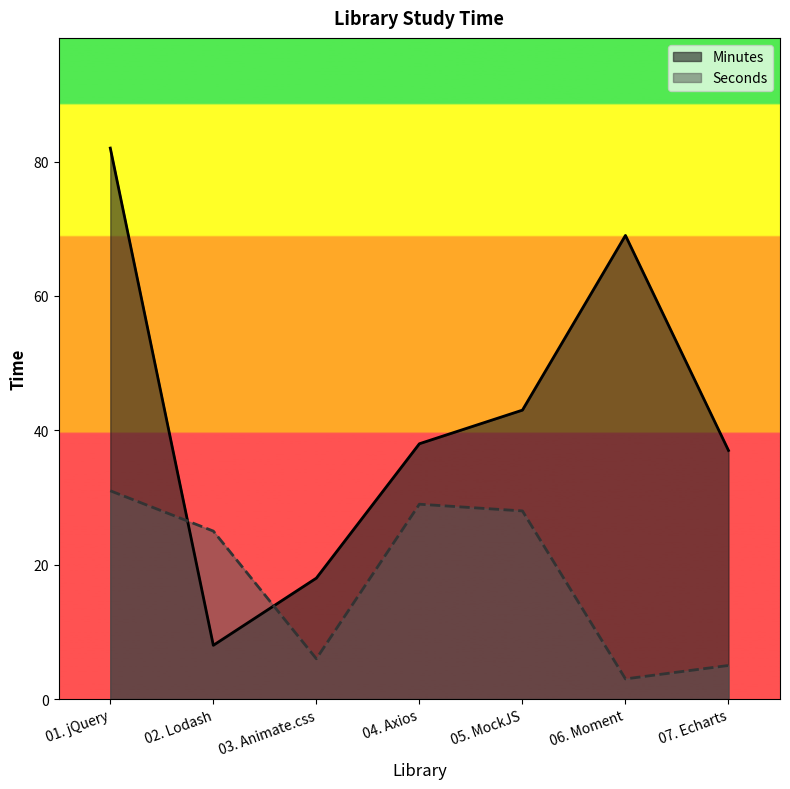

How many lines are shown in the chart?

2